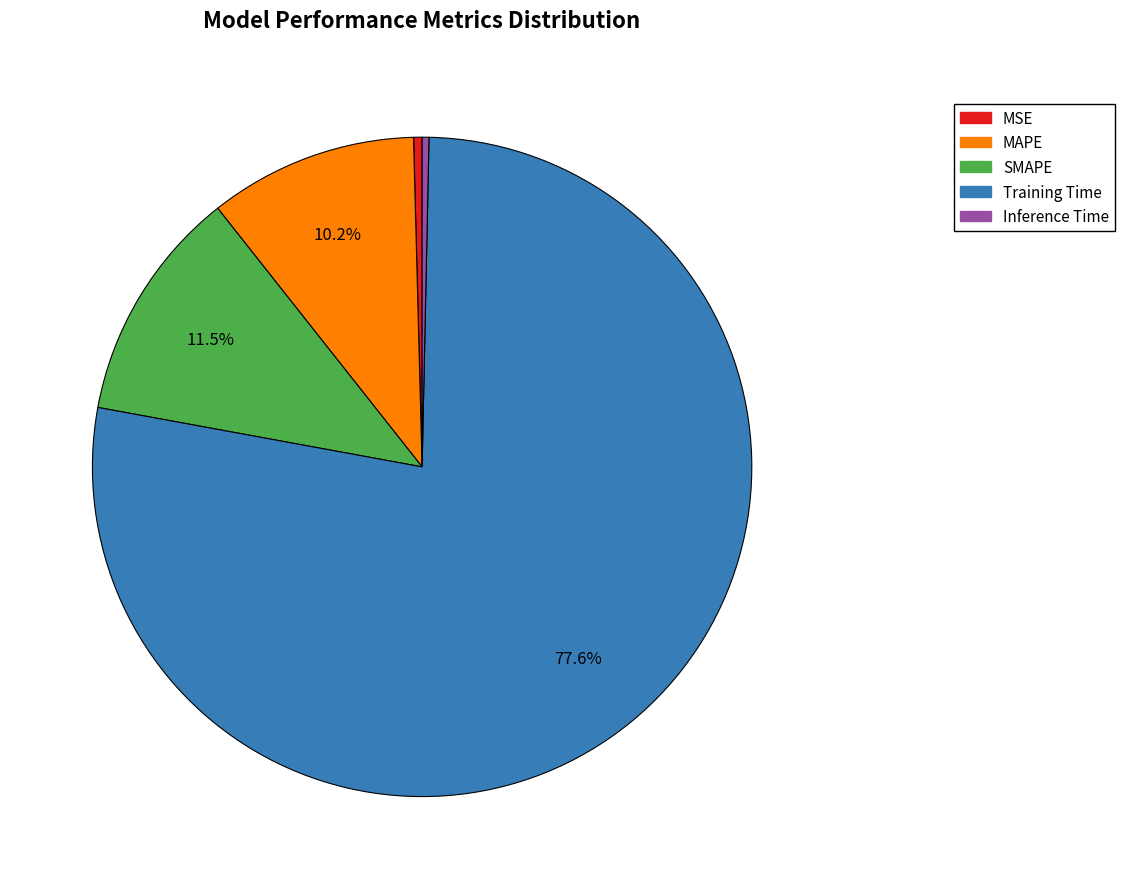

What is the majority slice?

Training Time